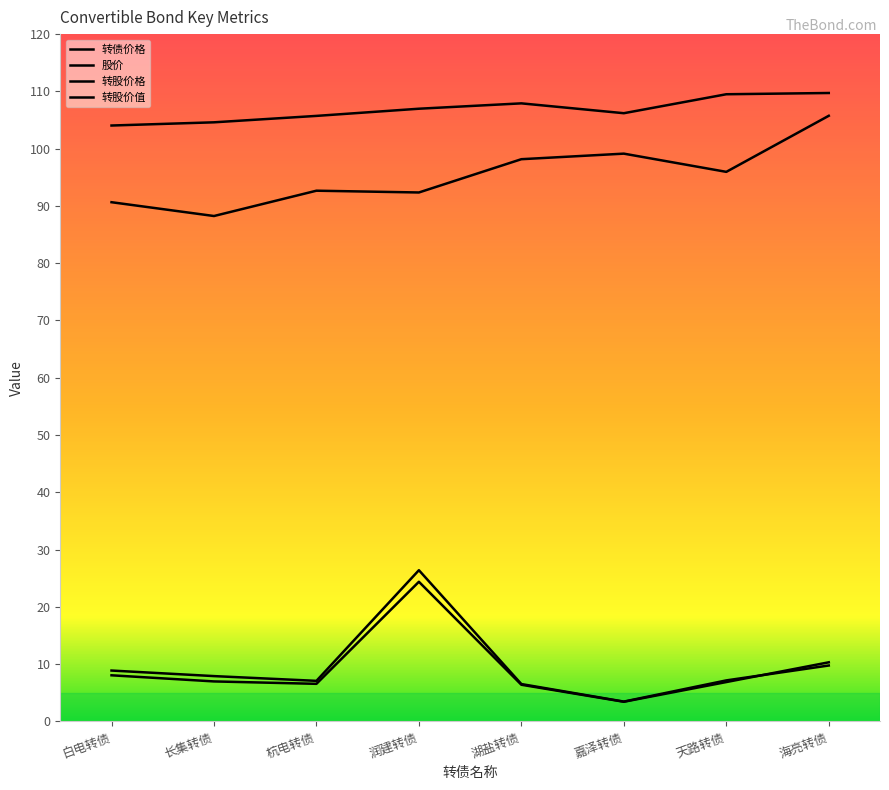

What is the lowest value of the 股价 series?

3.4